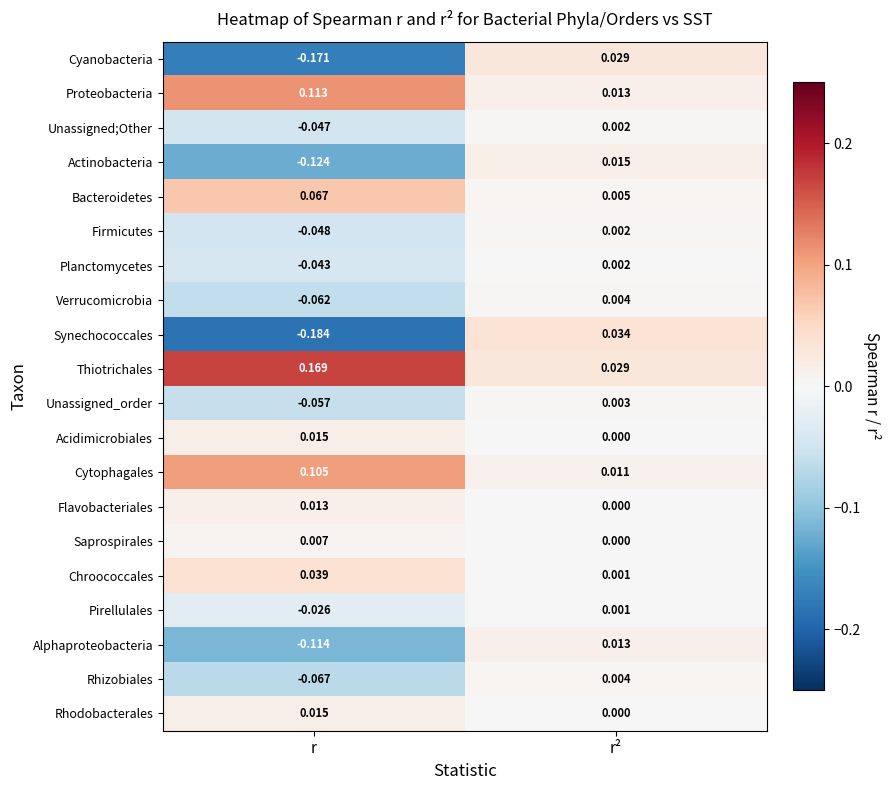

At which category does the chart reach its minimum across all series?

r